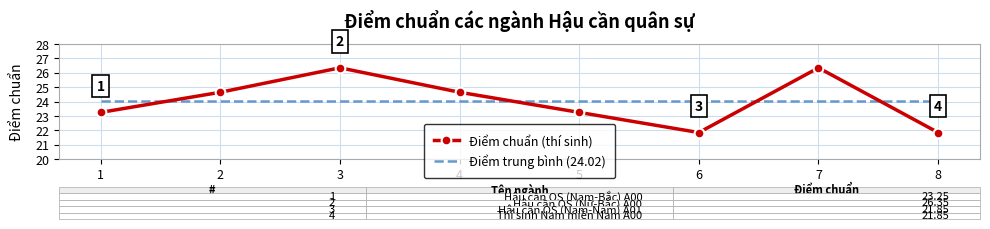

Which series changed the most between 3 and 5?

Điểm chuẩn (thí sinh)